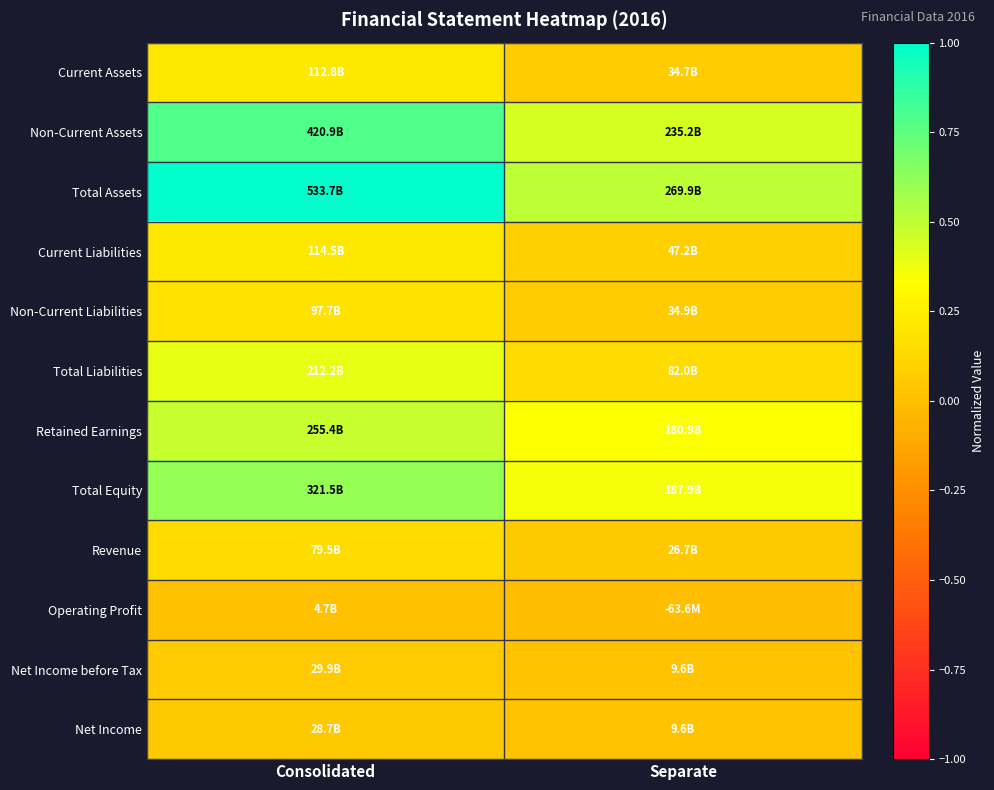

Which has a higher value, Consolidated or Separate?

Consolidated